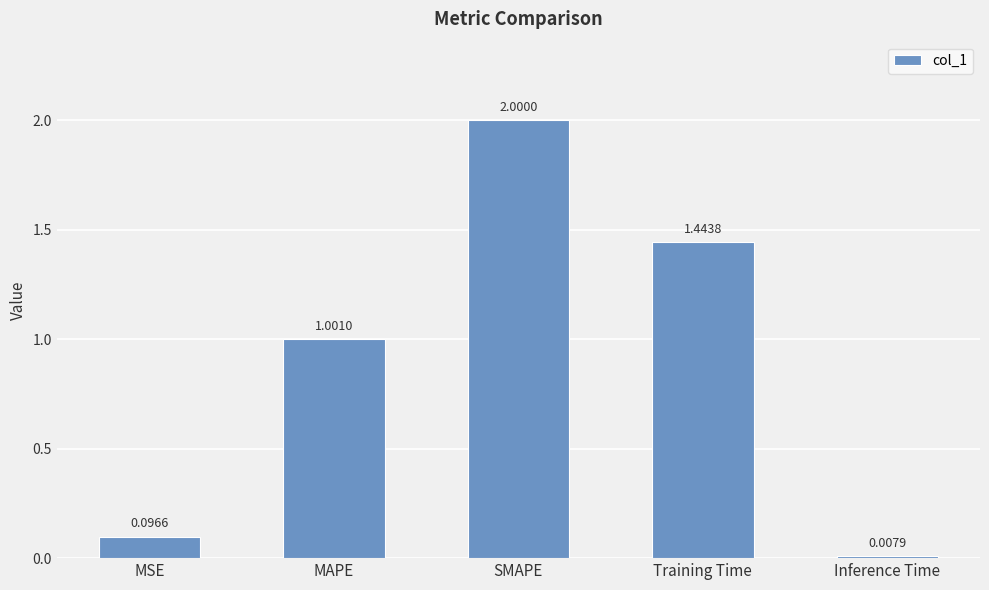

At which category does the chart reach its peak across all series?

SMAPE